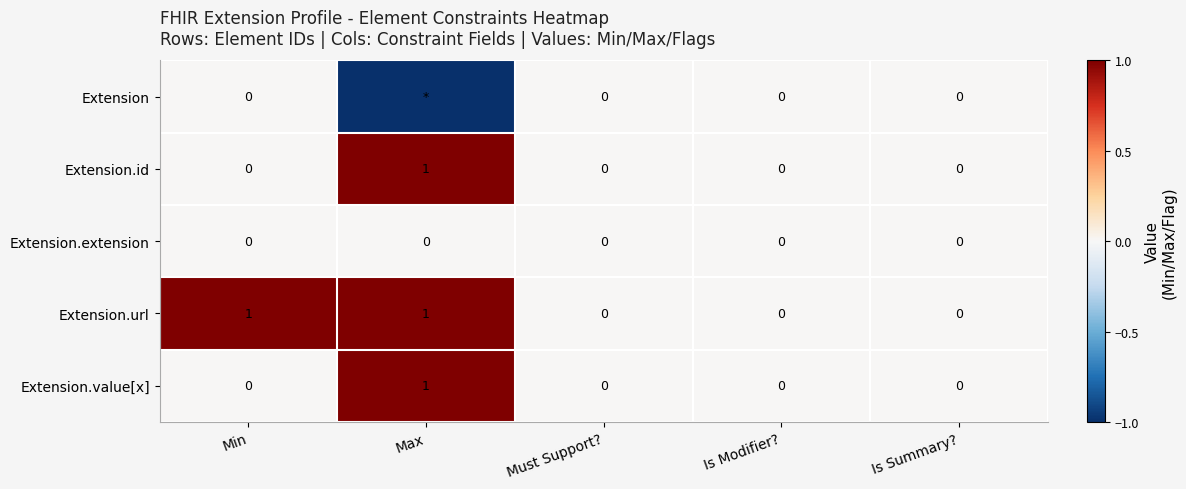

The value of Extension.extension at Must Support? is 0. True or false?

True